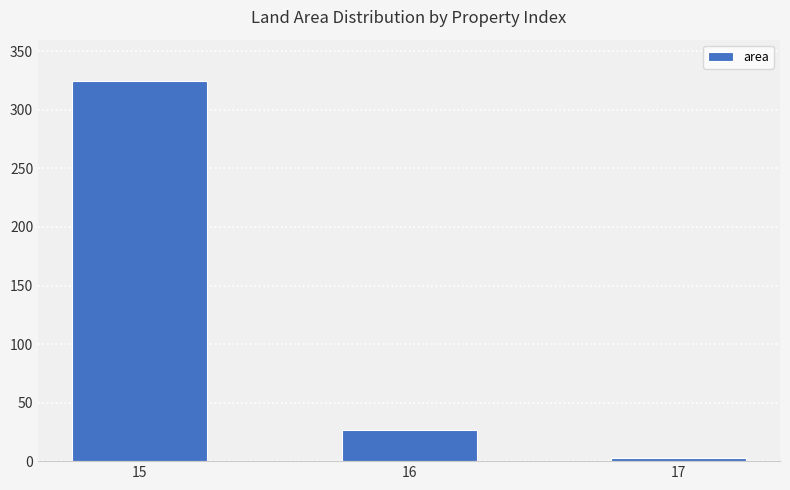

What is the value of the 3rd bar from the left?

3